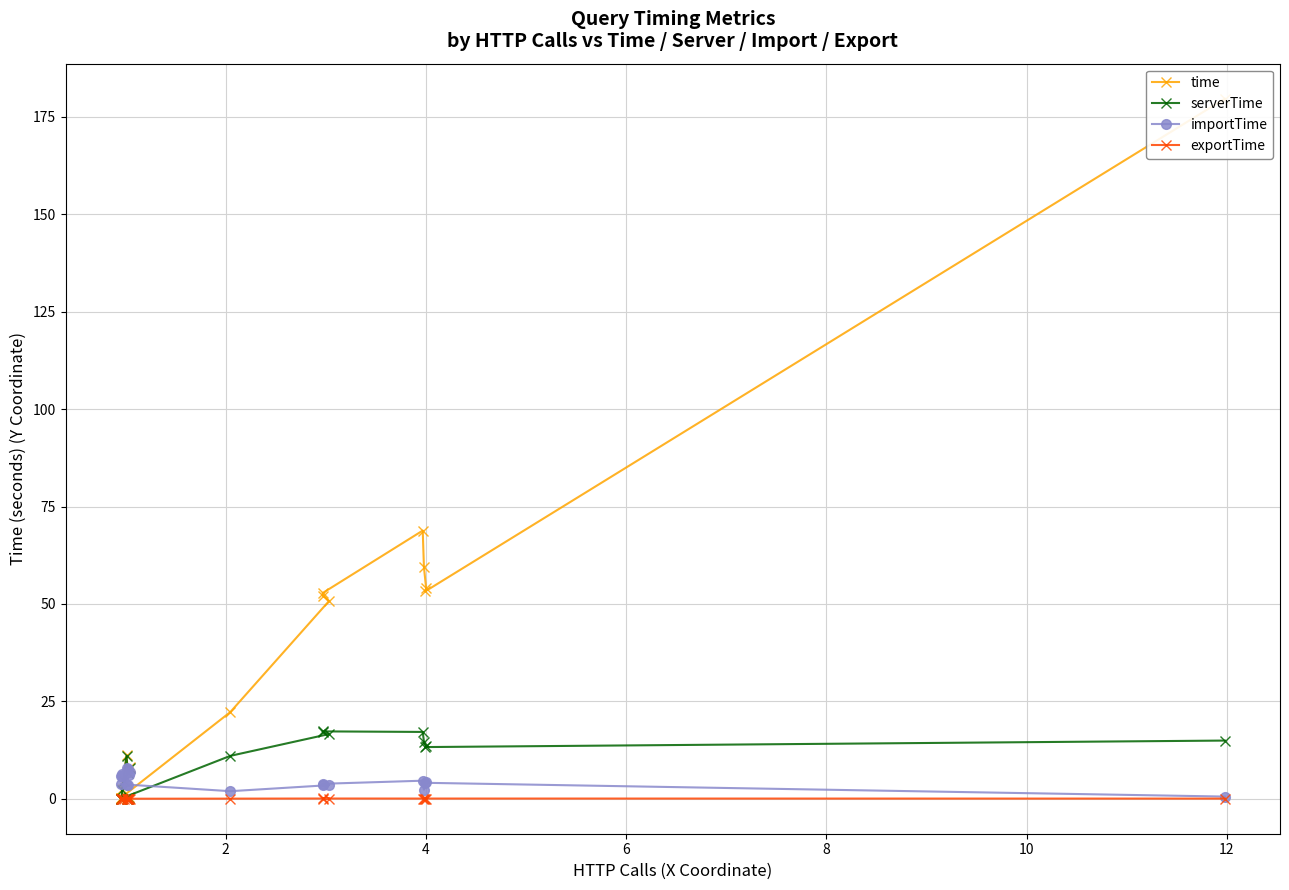

What is the highest value of the importTime series?

7.8